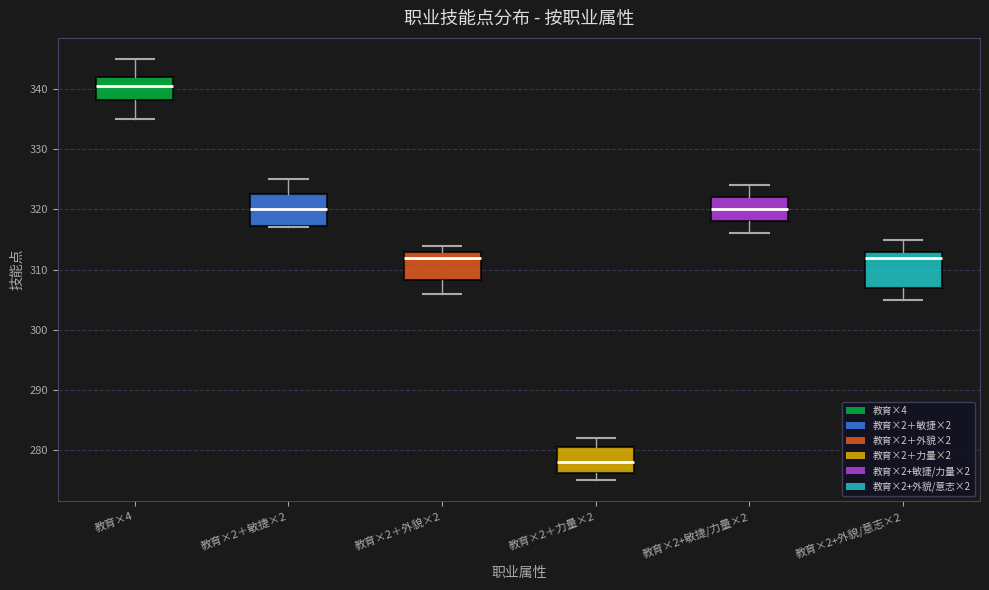

Which box has the highest median line?

教育×4